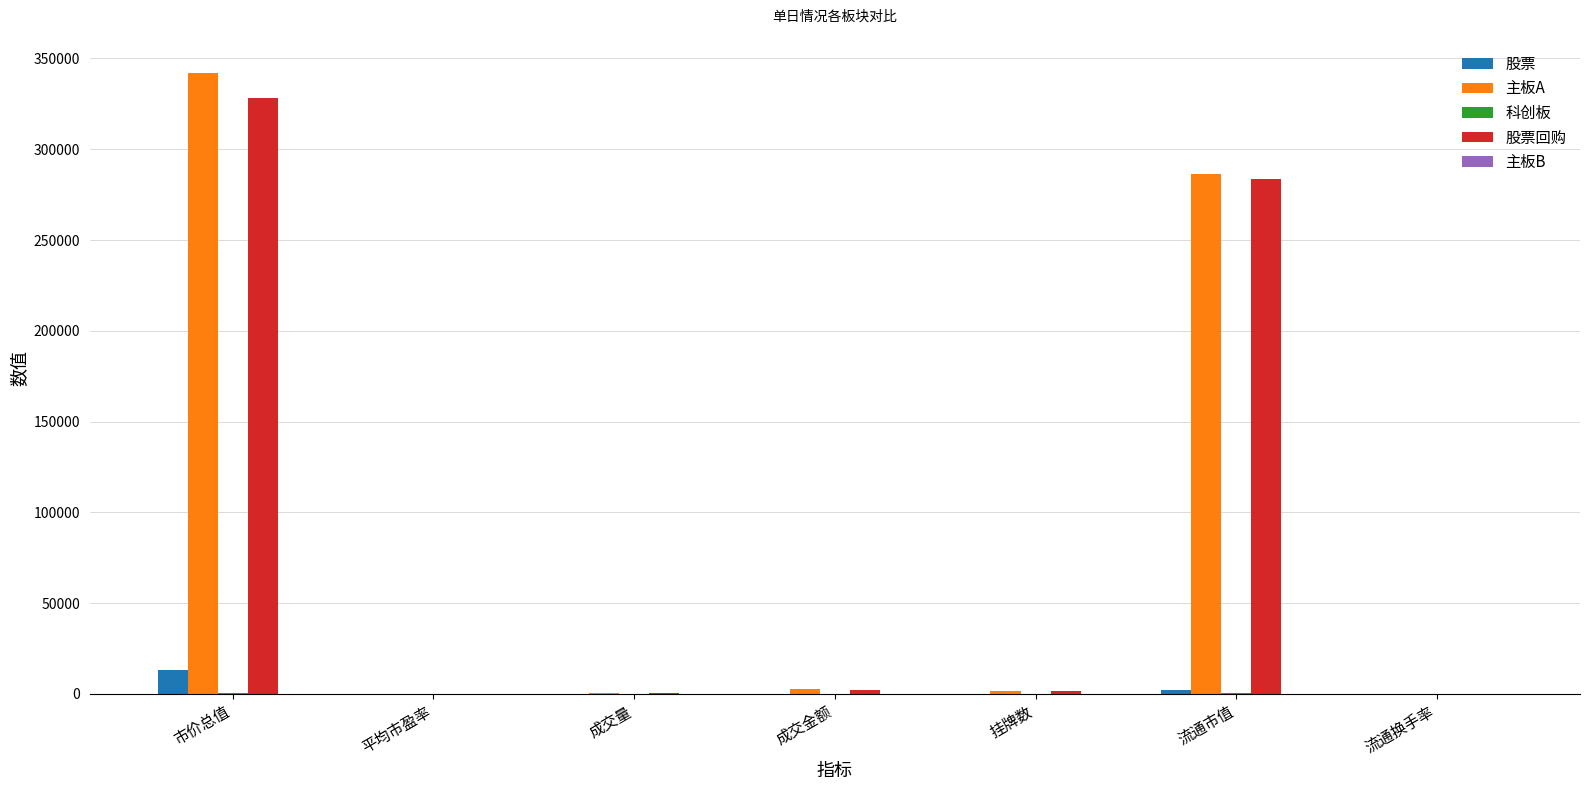

At which category is the sum across all series the highest?

市价总值